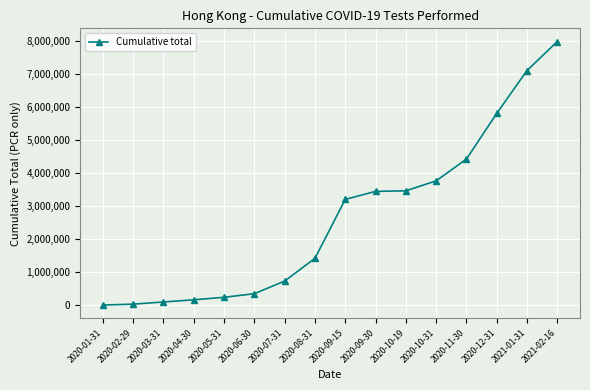

True or false: the data shows 5642736 at 2020-10-31.

False